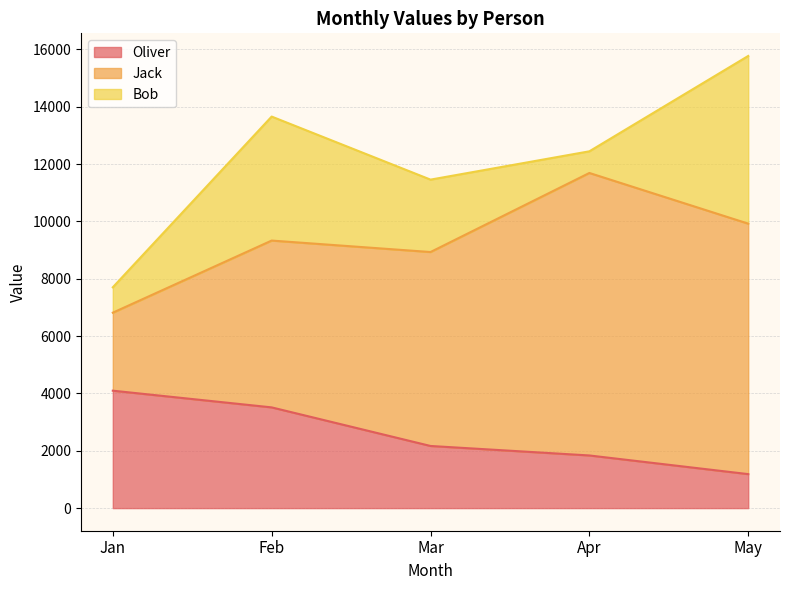

How many times do Oliver and Bob cross each other?

3